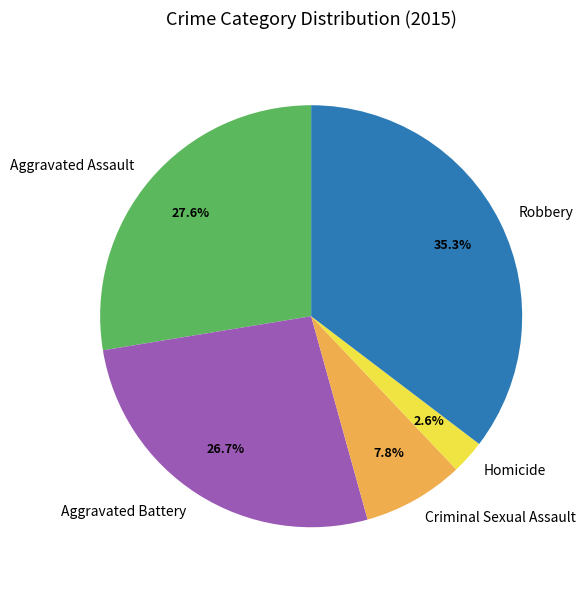

How much of the chart is everything except Criminal Sexual Assault?

92.2%